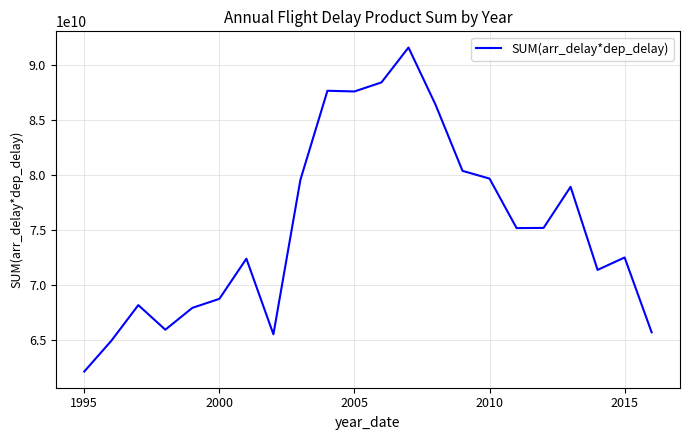

What is the difference between the maximum and minimum values?

29391575783.8